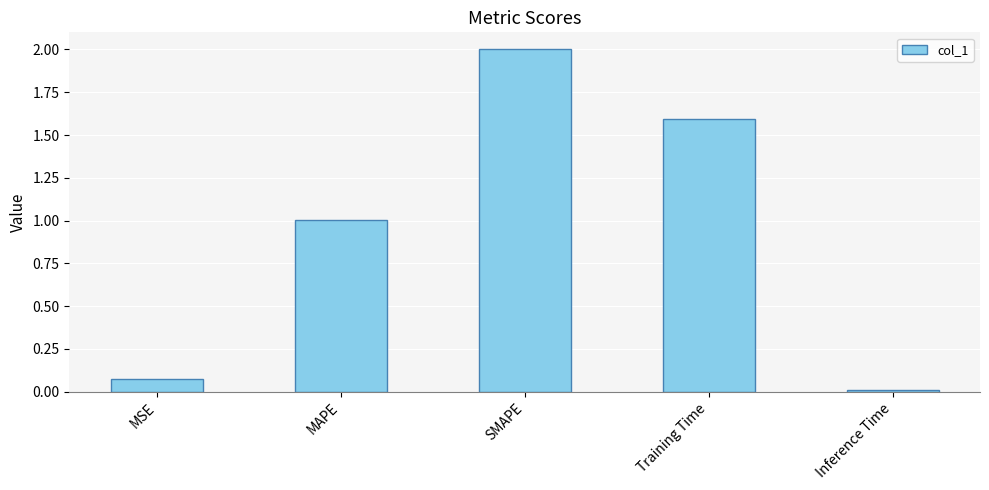

True or false: the data shows 1.0 at MAPE.

True